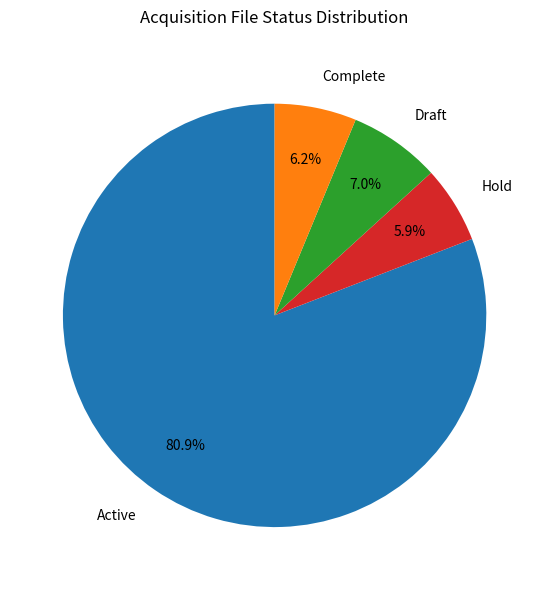

Between Complete and Draft, which is larger?

Draft